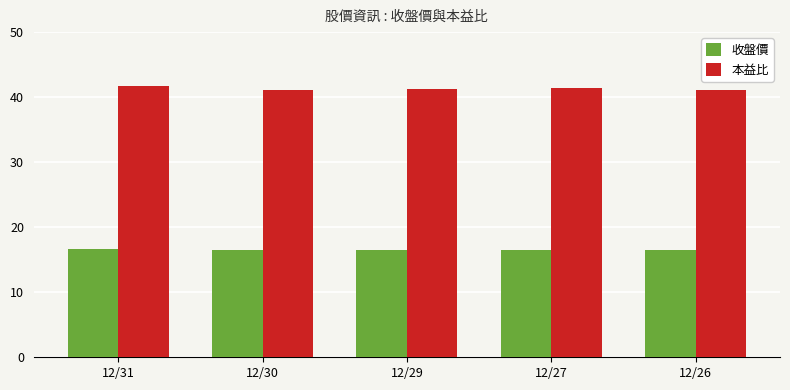

Rank the series by their average value, from lowest to highest.

收盤價, 本益比